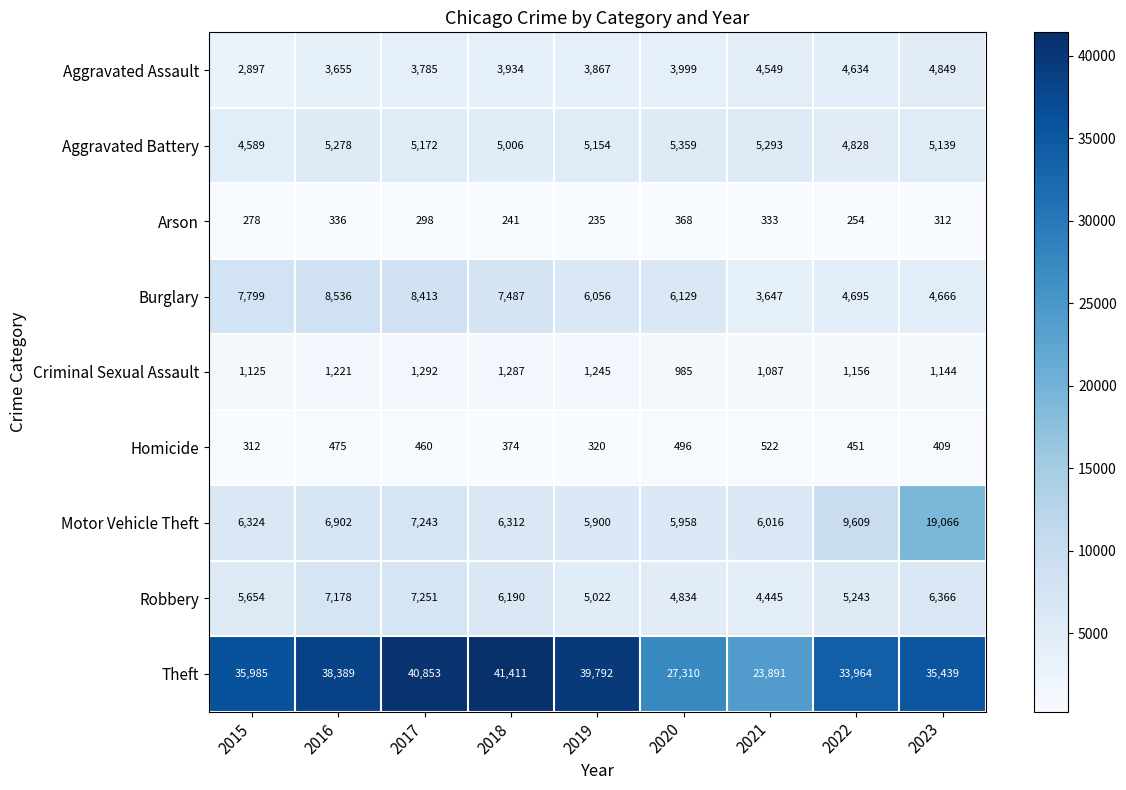

What is the total value across all series at 2020?

55438